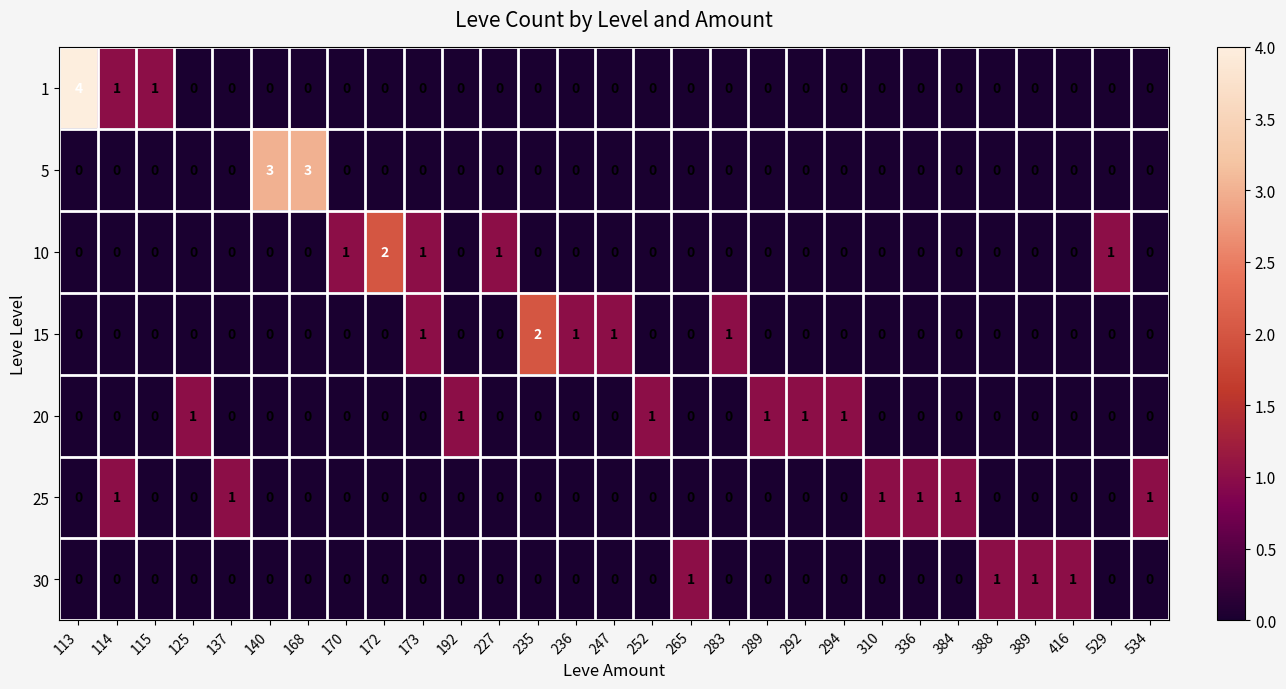

The 10 series shows 1 at 114. True or false?

False